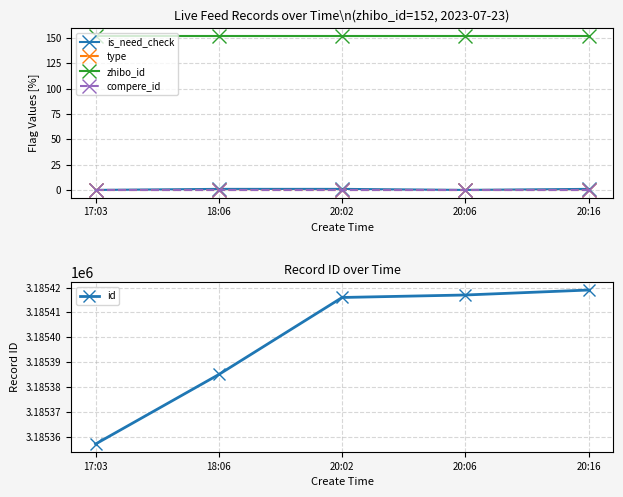

What is the minimum value for id?

3185357